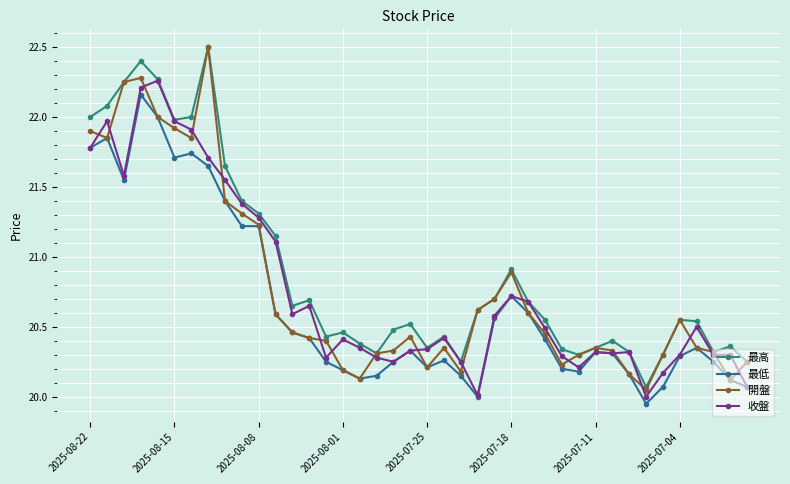

How many distinct data groups are displayed?

4